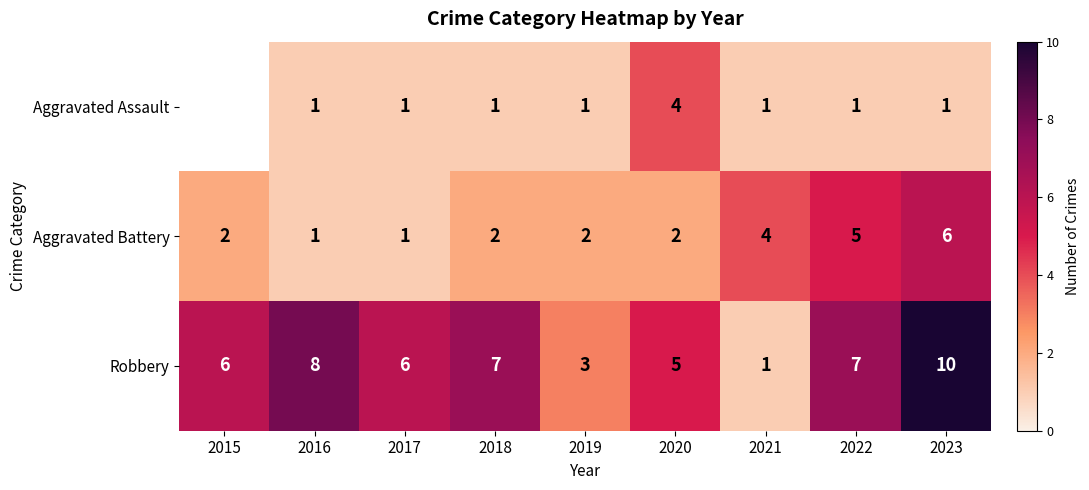

Which label corresponds to the smallest value in the chart?

2016